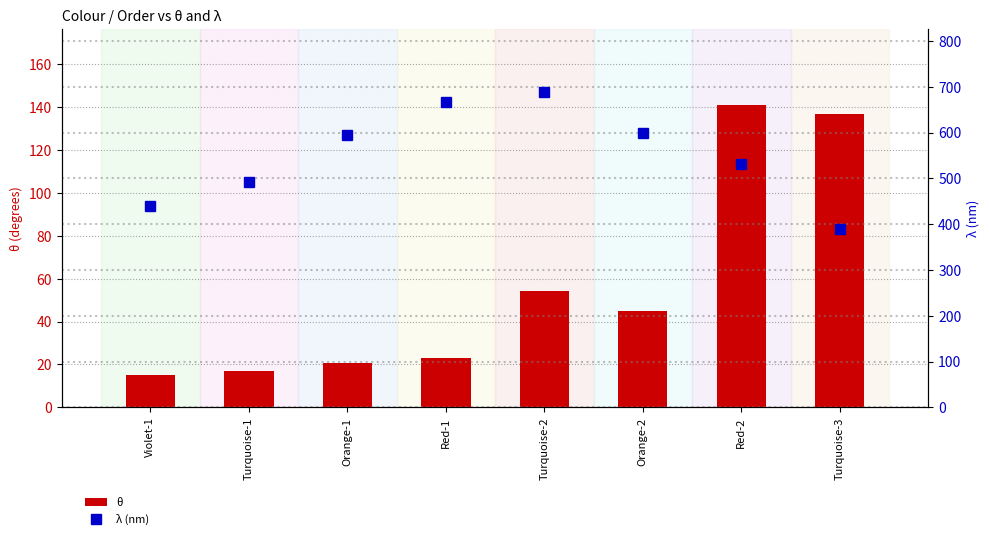

How many data points in λ (nm) are less than 595?

4